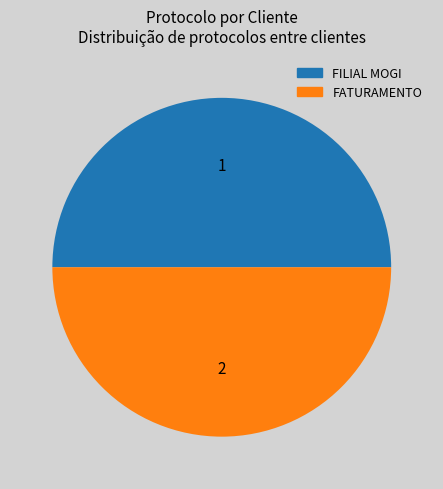

What is the ratio of the value at FATURAMENTO to the value at FILIAL MOGI?

1.0